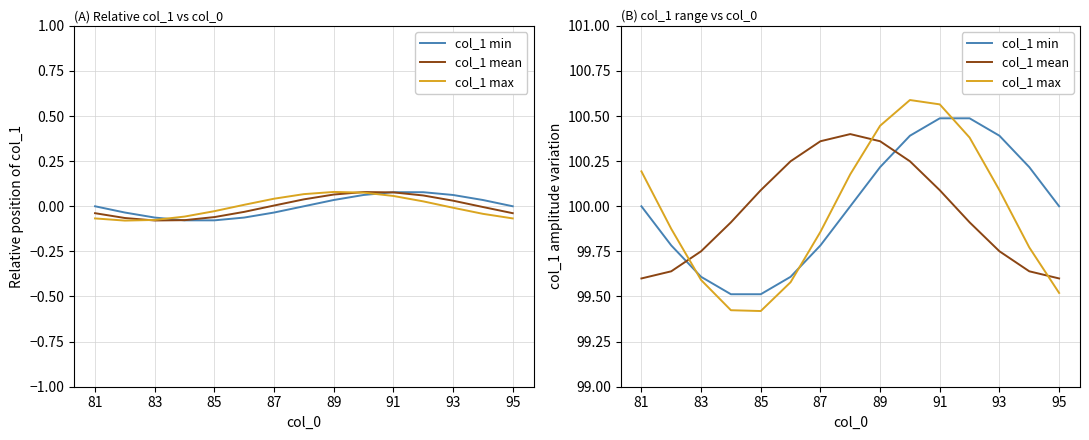

How many series are shown in this chart?

3